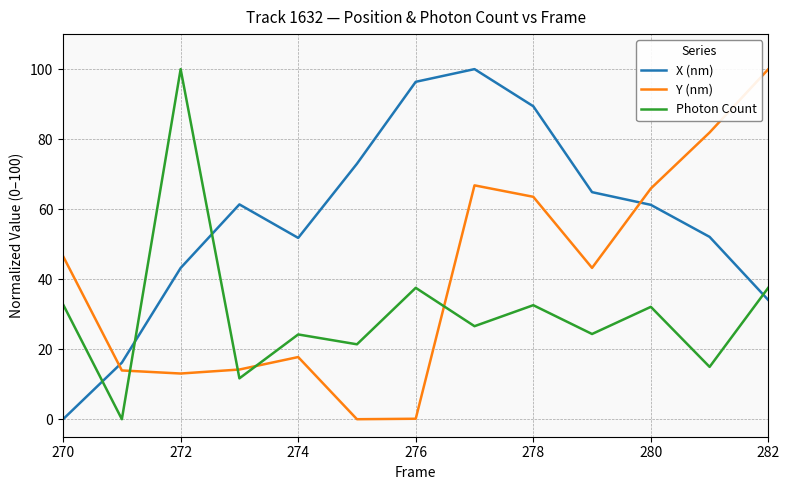

What is the maximum value shown in the chart?

100.0